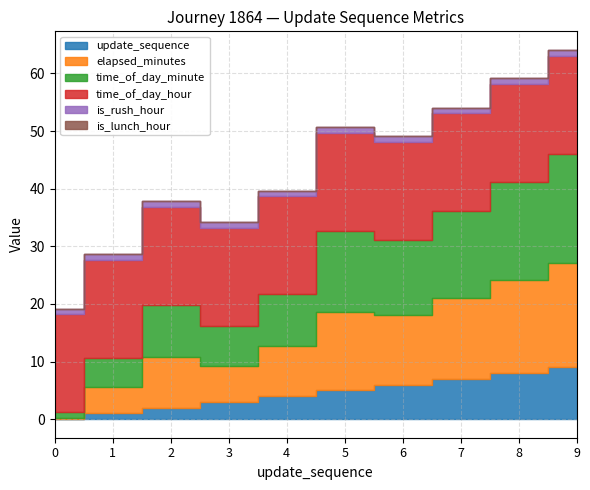

What is the total value across all series at 7?

54.0